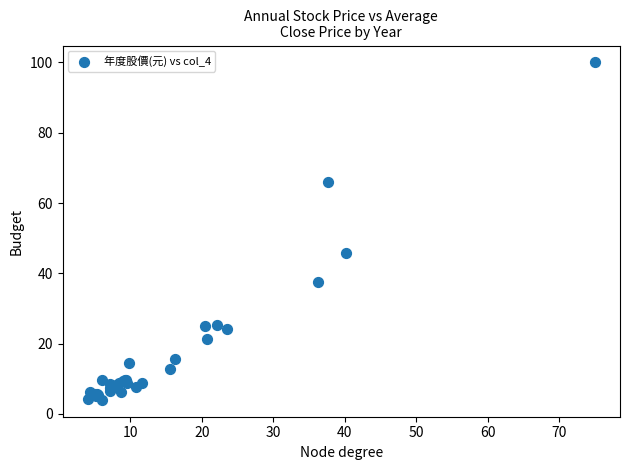

What Y value in the scatter plot is closest to 52?

45.7